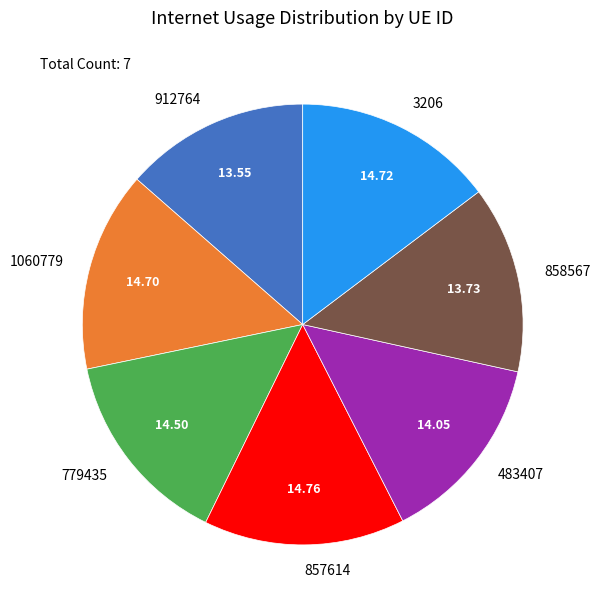

Is there a majority slice in this chart?

No